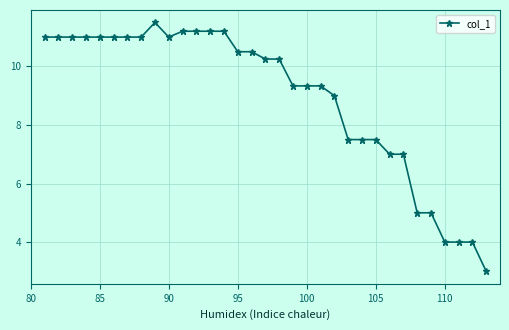

What is the value of the 25th point from the left?

7.5